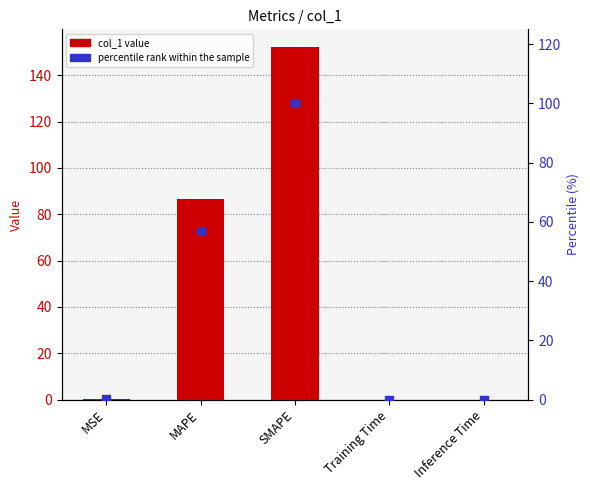

Which series has the largest total across all categories?

col_1